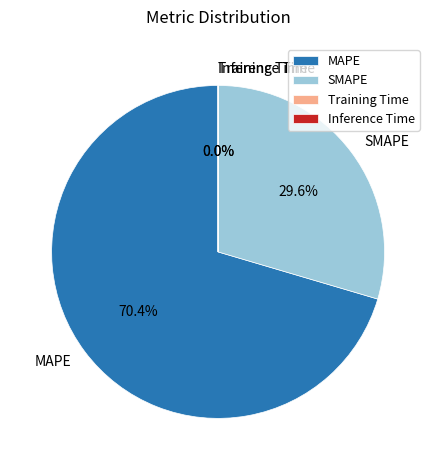

What percentage is NOT represented by MAPE?

29.6%